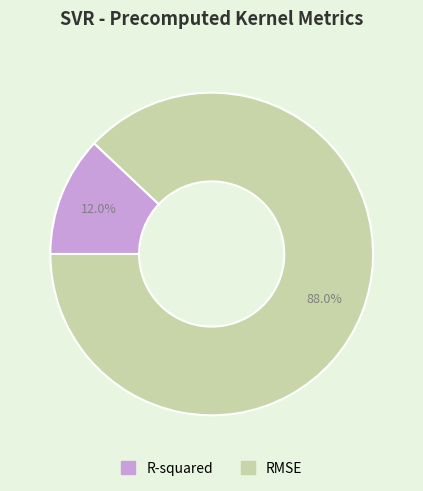

How many segments does this pie chart have?

2